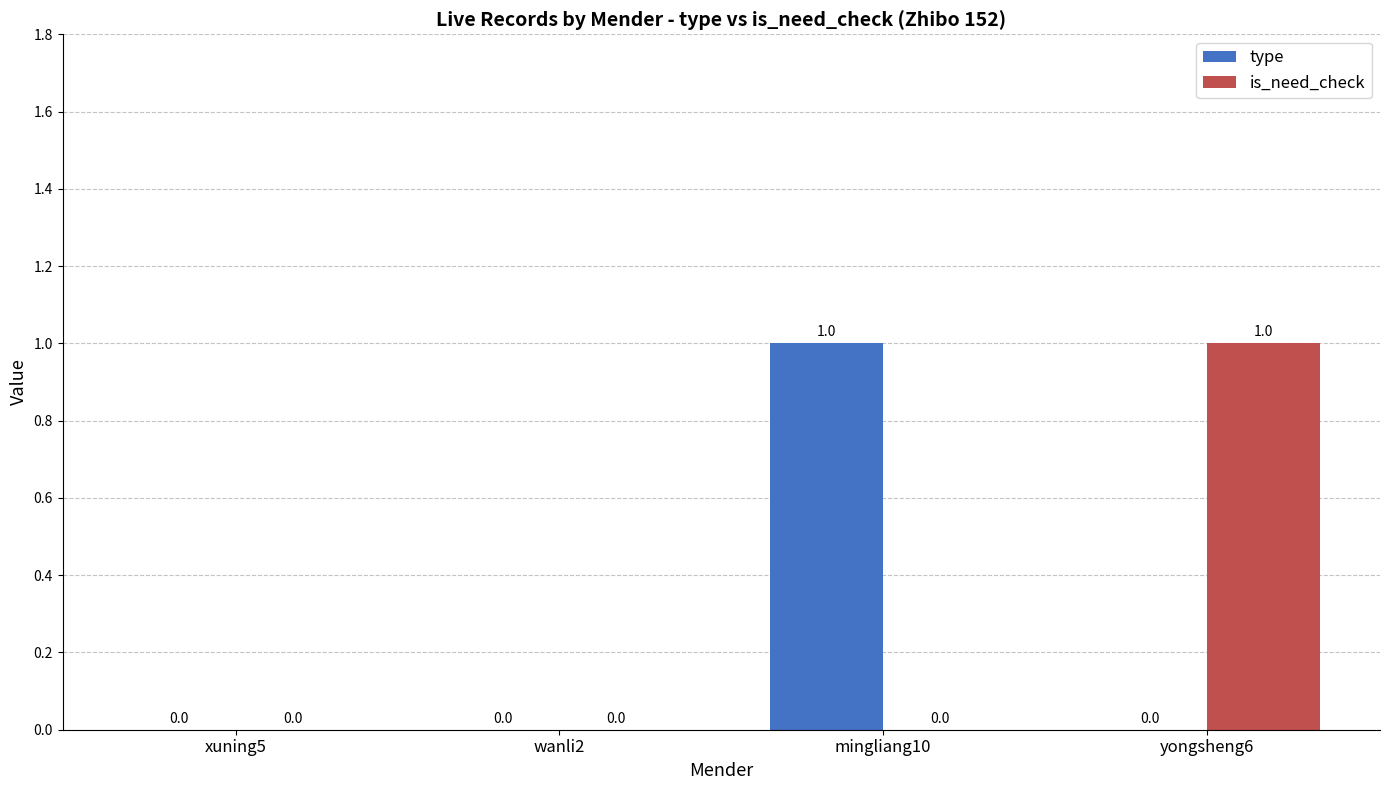

Is it true that is_need_check equals 0 at wanli2?

True